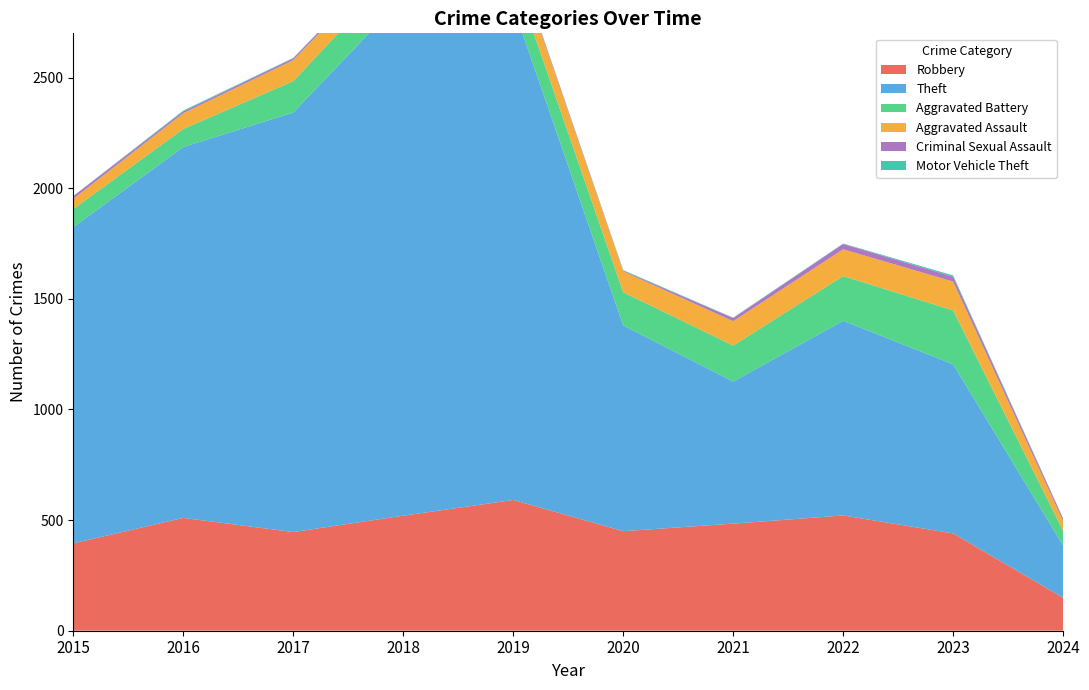

Reading right to left, transcribe all the data shown in this chart.

Robbery: 149	440	521	484	450	591	520	446	510	395
Theft: 236	764	880	642	930	2230	2342	1896	1676	1429
Aggravated Battery: 67	244	202	163	150	148	152	142	82	82
Aggravated Assault: 43	130	121	110	94	98	77	95	71	46
Criminal Sexual Assault: 11	22	24	14	3	8	11	8	8	12
Motor Vehicle Theft: 2	6	2	2	3	1	1	2	4	1